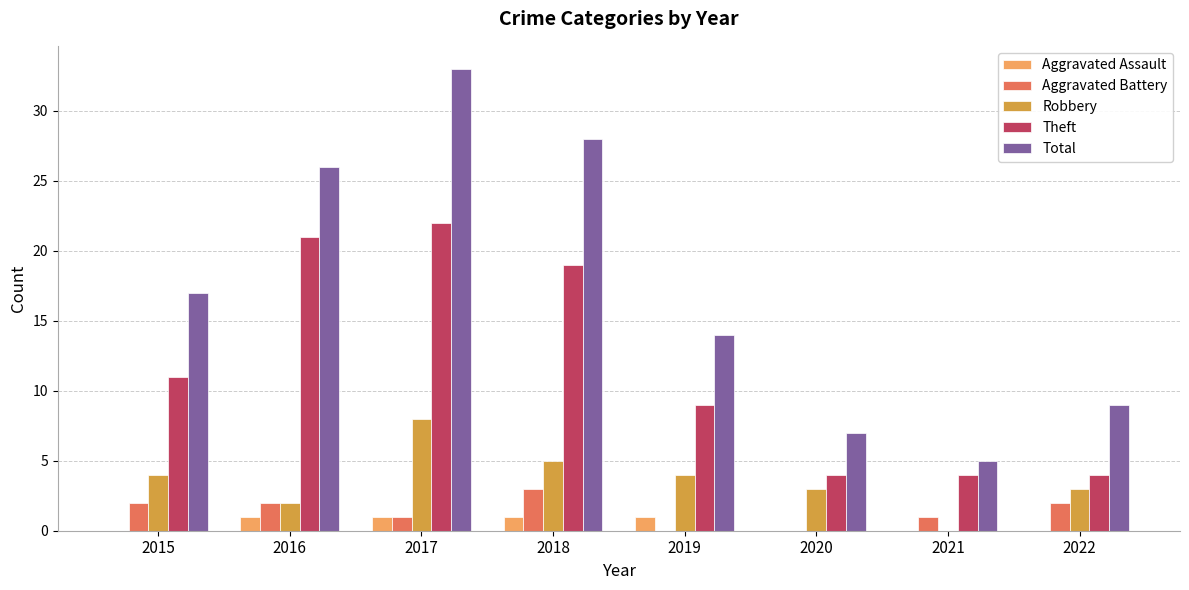

Which series has the largest total across all categories?

Total